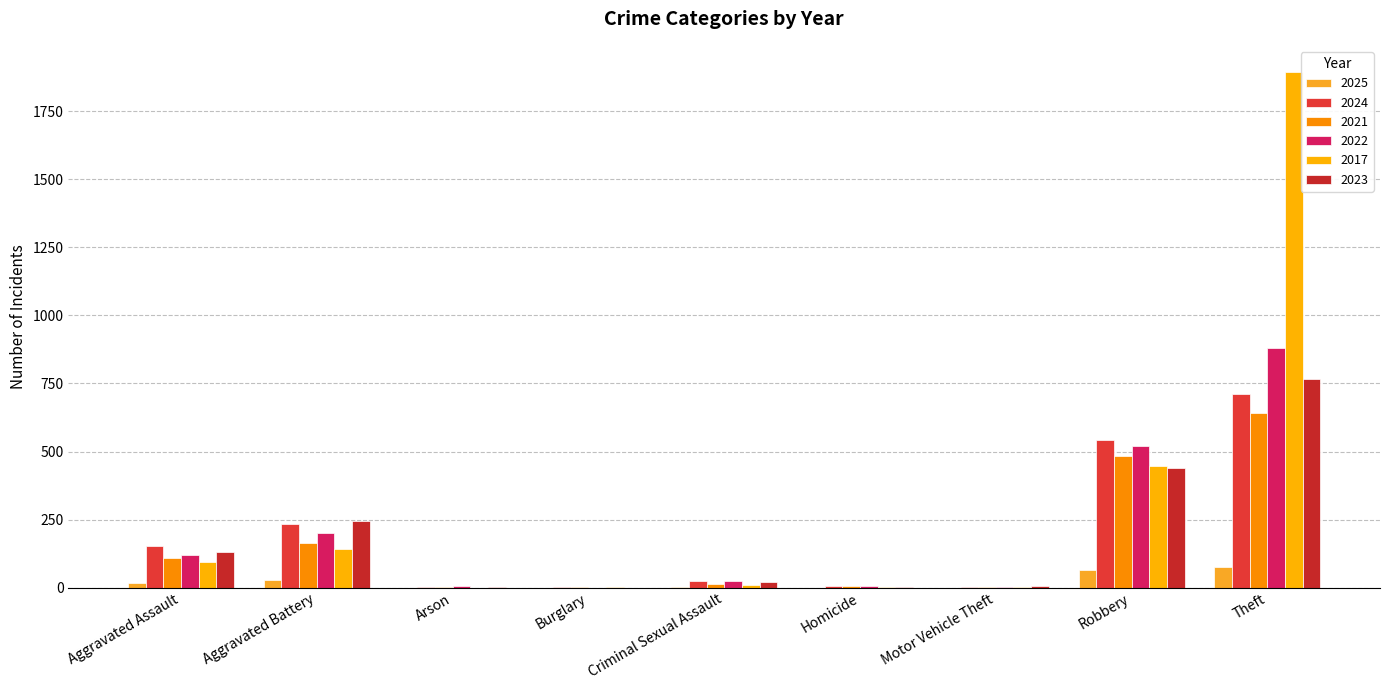

How many distinct data groups are displayed?

6